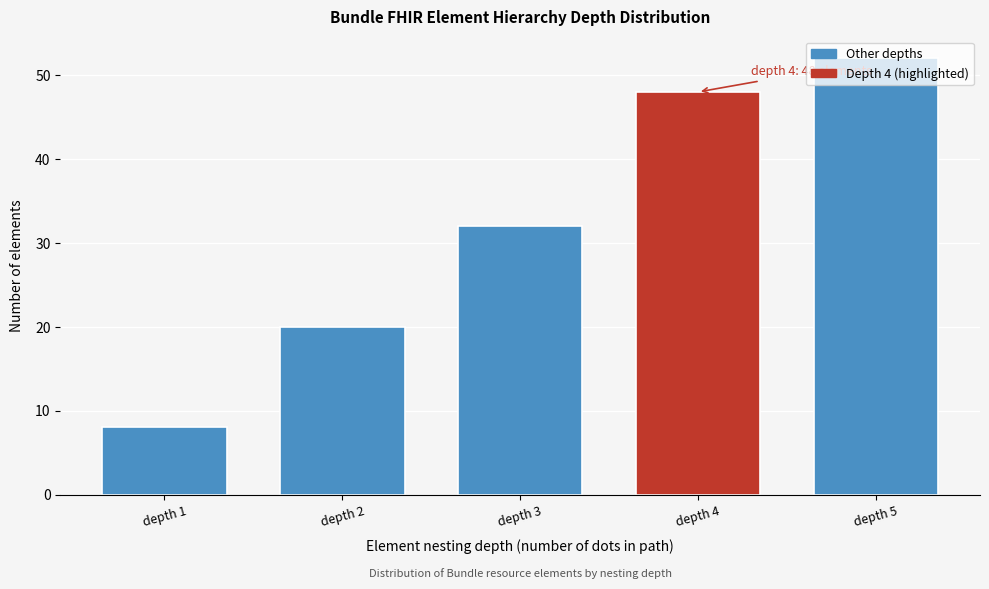

Over which range of the x-axis is the bar tallest?

4.5 to 5.5